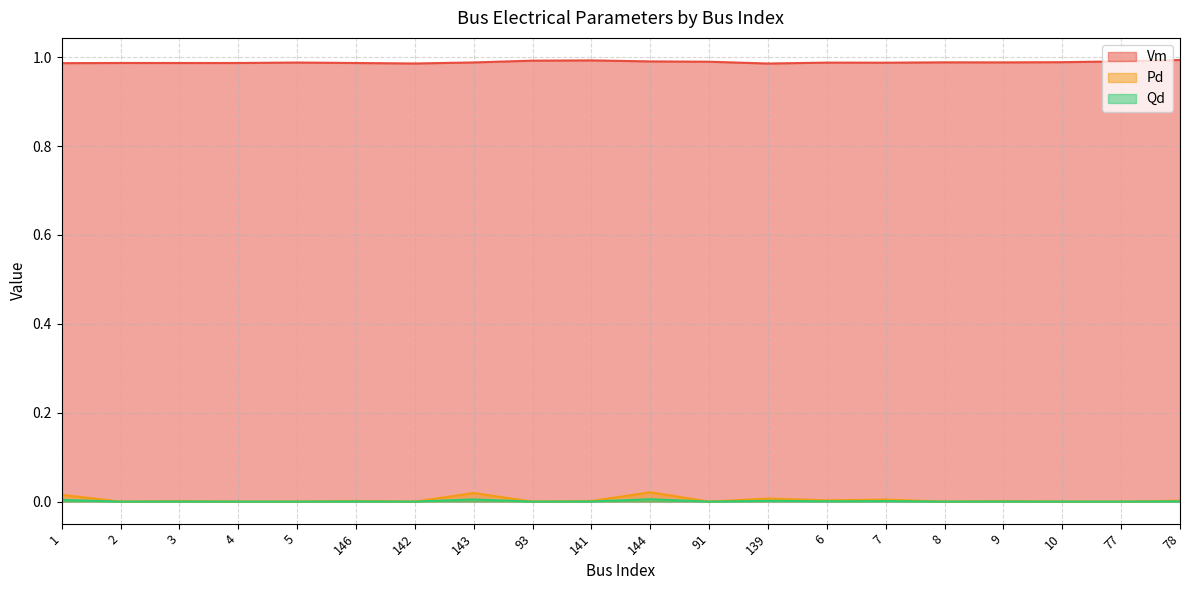

How many categories are shown in the chart?

20